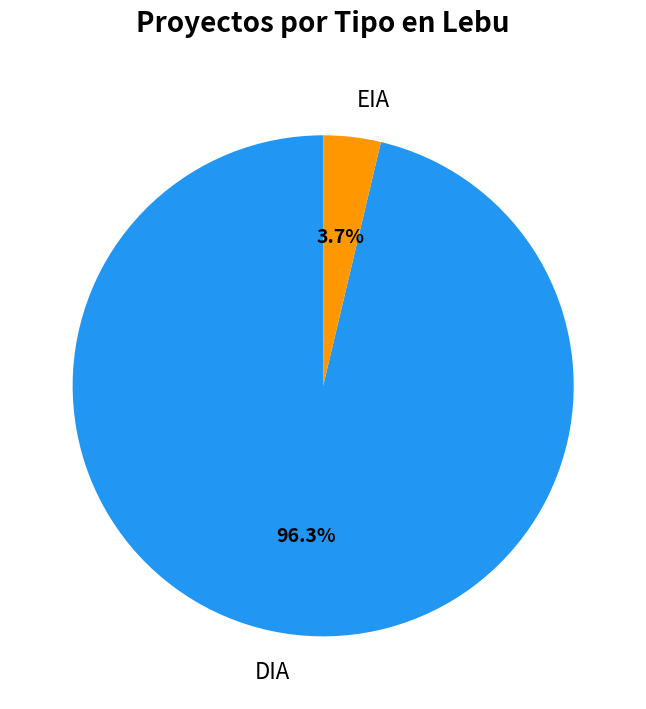

Is it true that EIA is 18% of the pie?

False